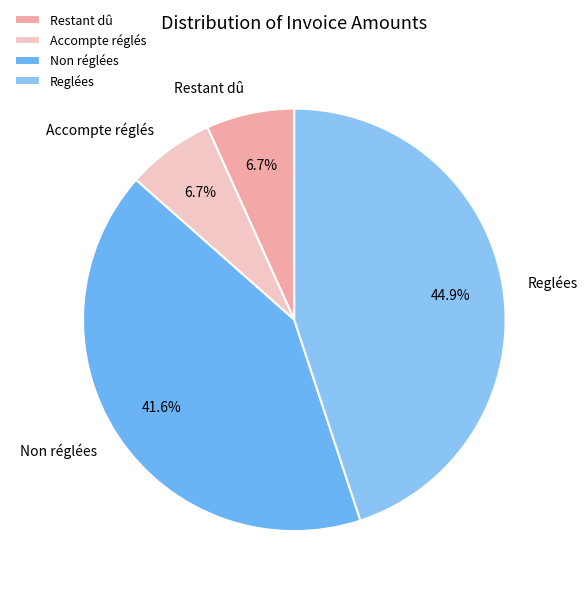

Between Accompte réglés and Non réglées, which is larger?

Non réglées